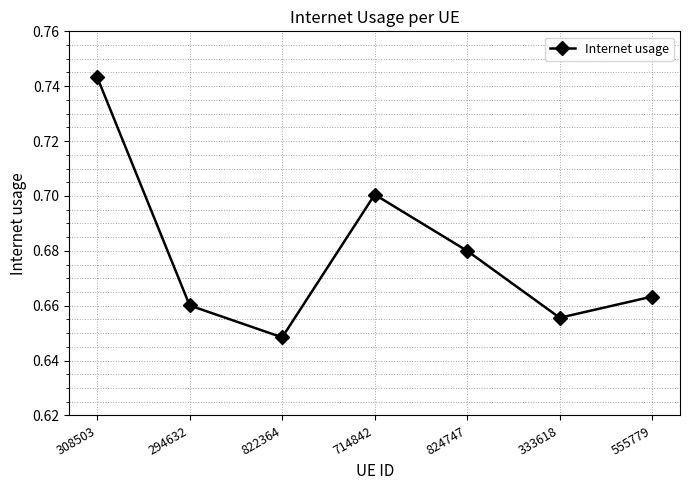

What is the change in value from 308503 to 824747?

-0.1